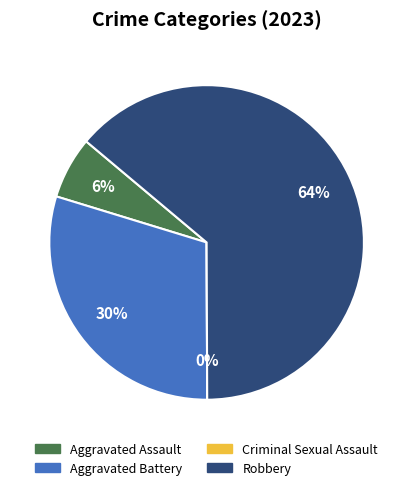

To the nearest percent, what is the difference between the largest and smallest slice percentages?

64%